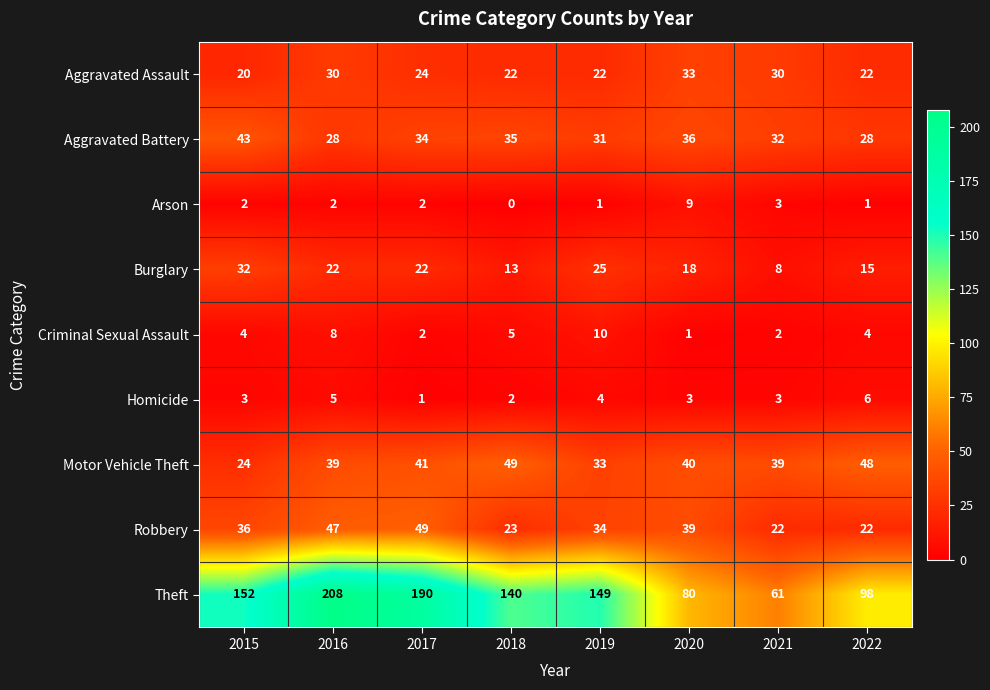

At which category is the sum across all series the highest?

2016